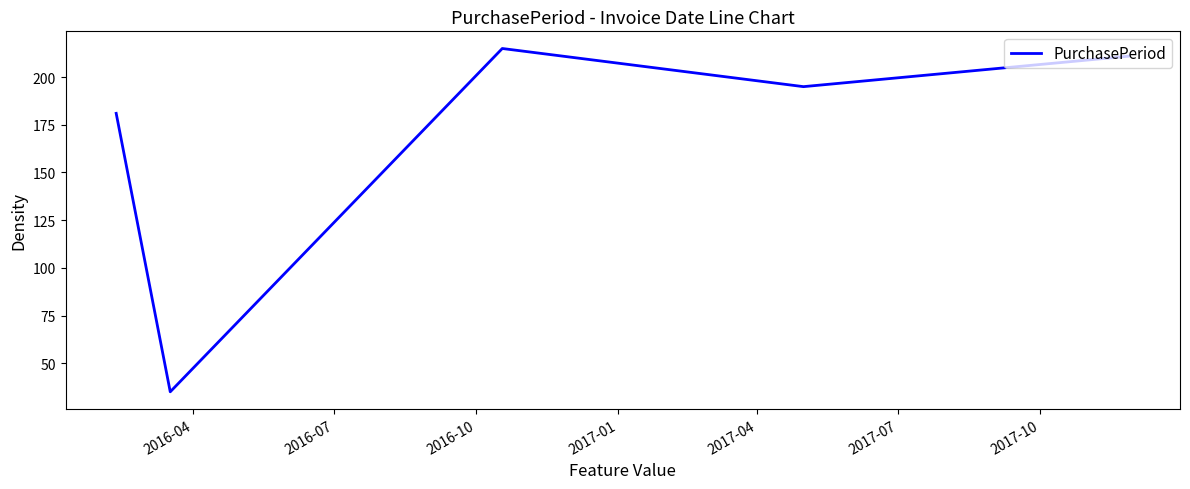

What is the sum of all values?

837